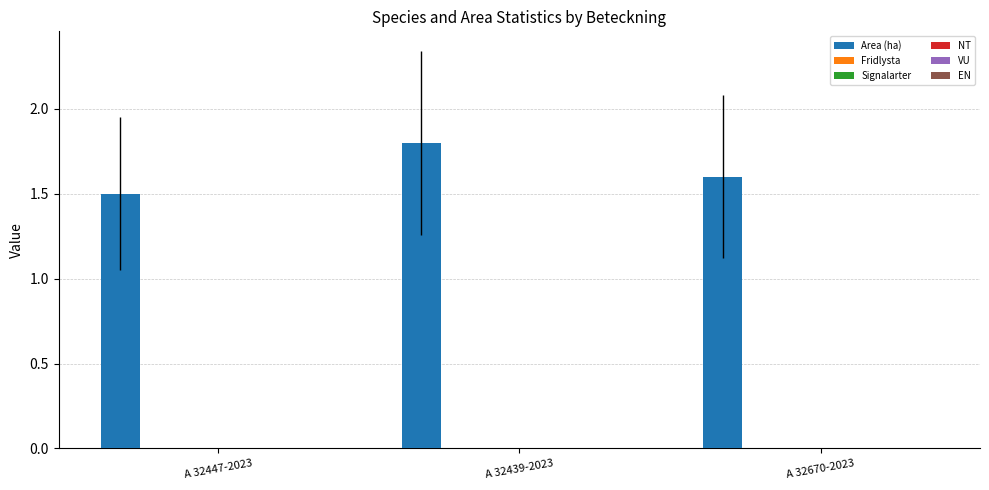

Reading right to left, what are all the values shown in this chart?

1.6	1.8	1.5